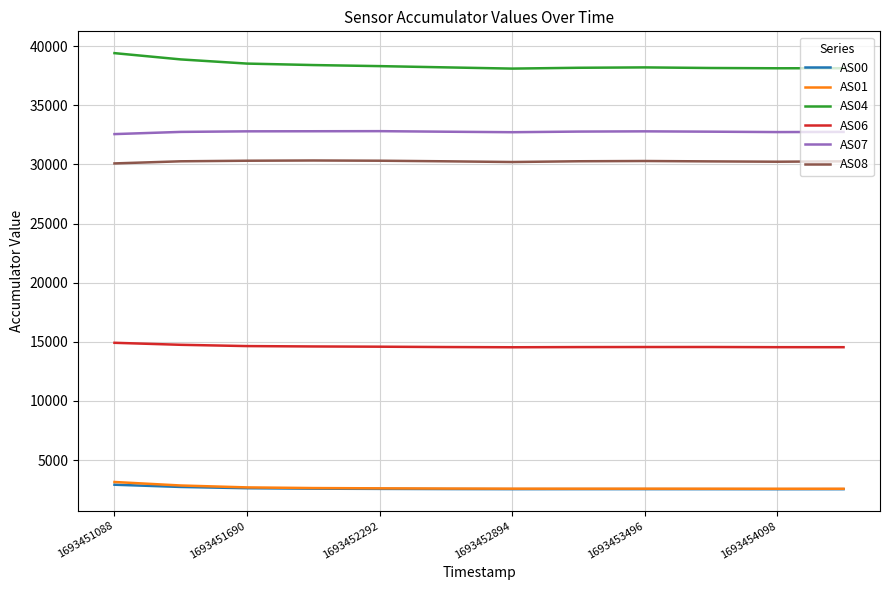

What is the maximum value for AS00?

2919